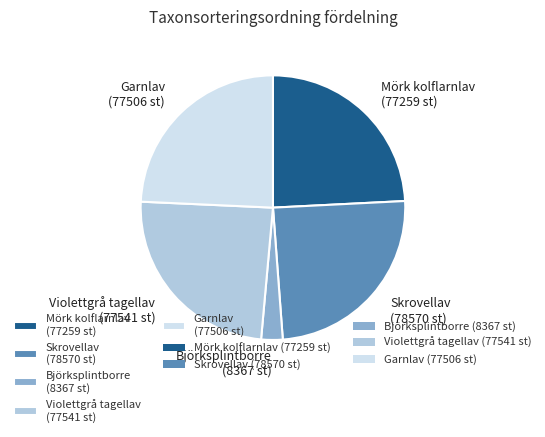

Is the sum of Björksplintborre (8367 st) and Garnlav (77506 st) greater than half?

No